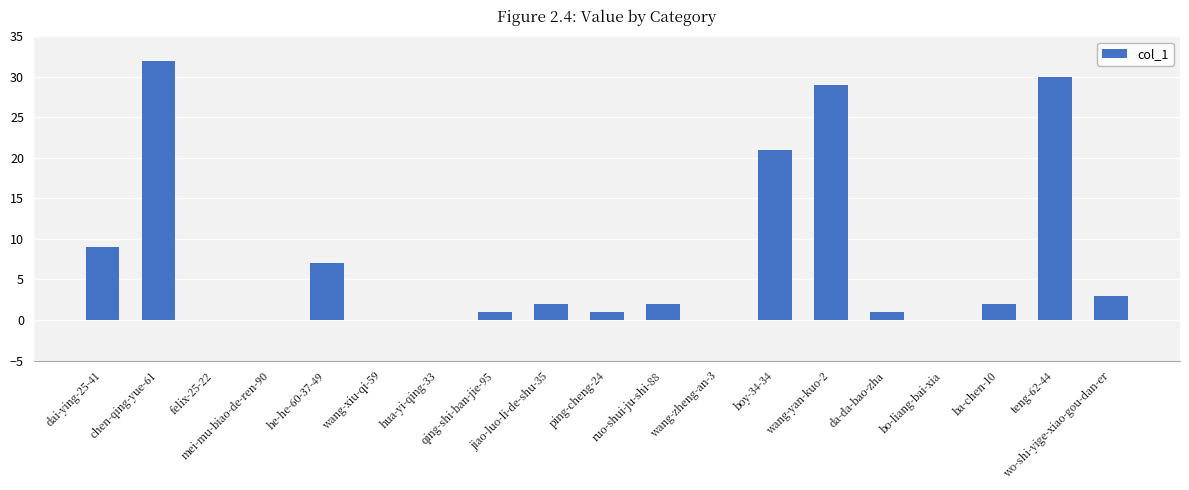

What is the greatest value displayed?

32